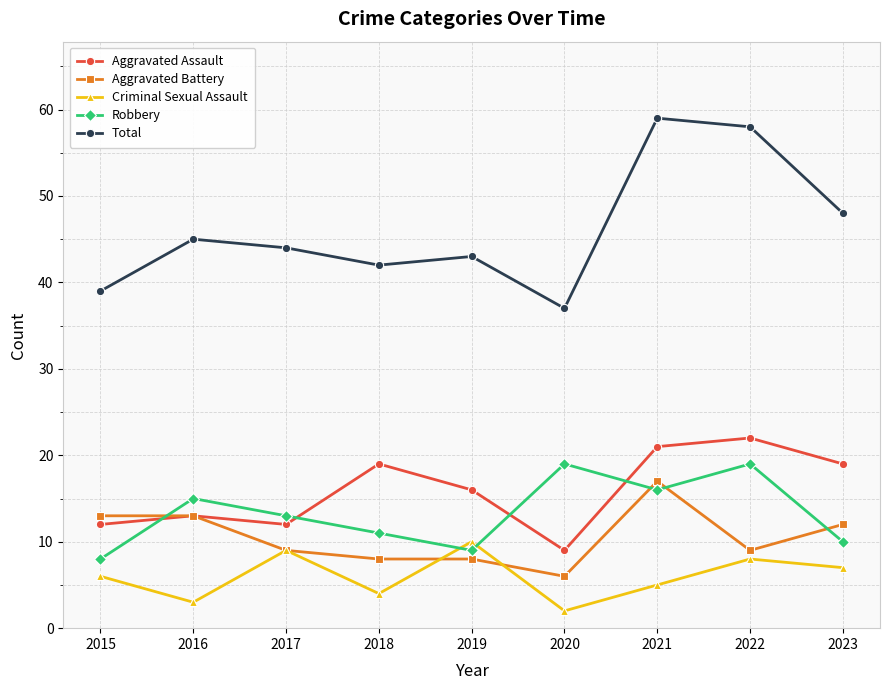

True or false: Aggravated Assault has a value of 18 at 2015.

False